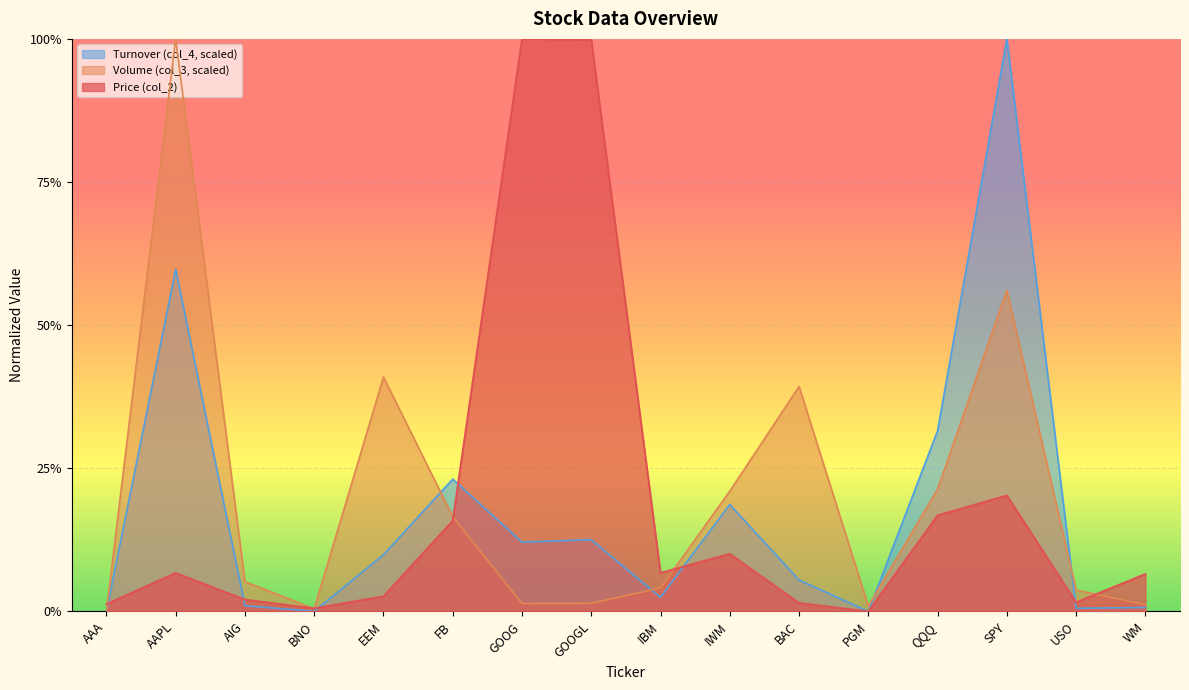

What position from the right is EEM?

12